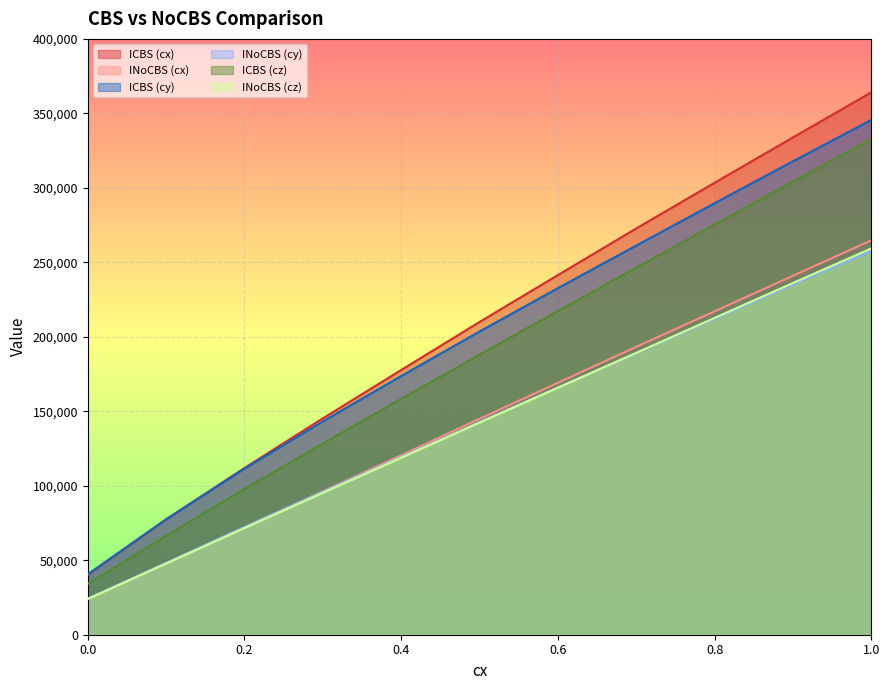

The value of INoCBS (cz) at 0.0 is 31338.3. True or false?

False